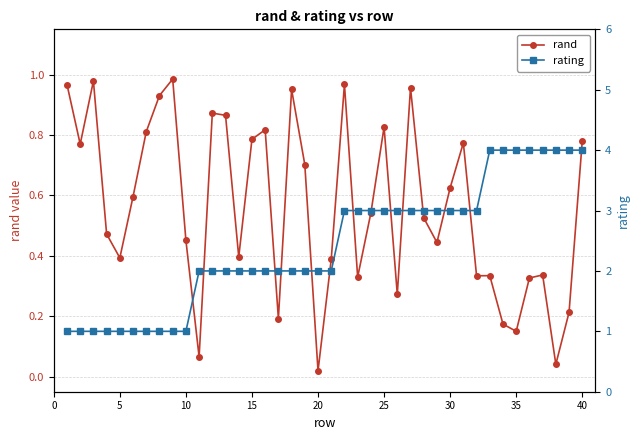

True or false: rand has more than 0 points higher than both neighbors.

True